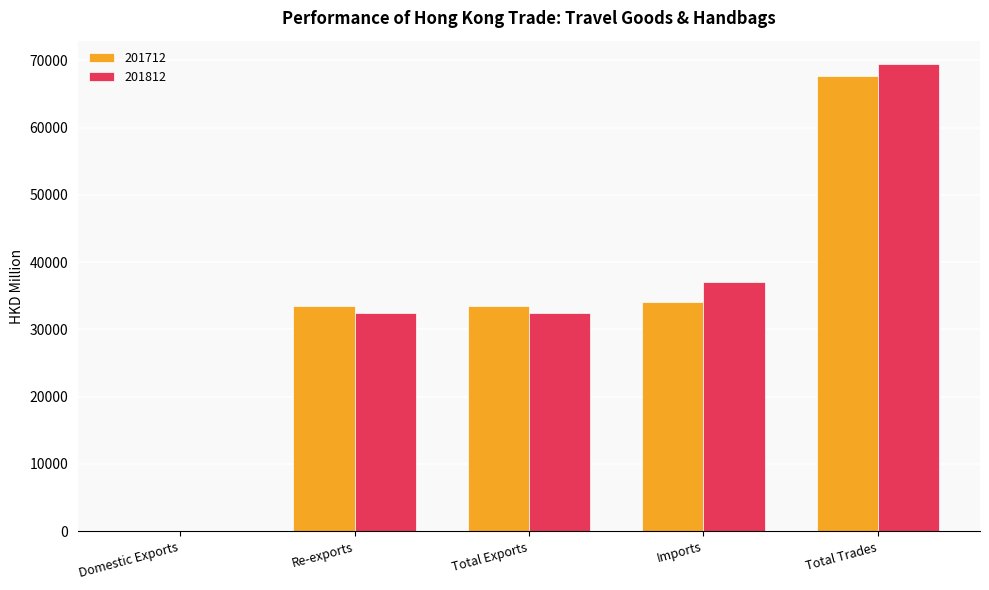

The 201812 series shows 15965.4 at Re-exports. True or false?

False